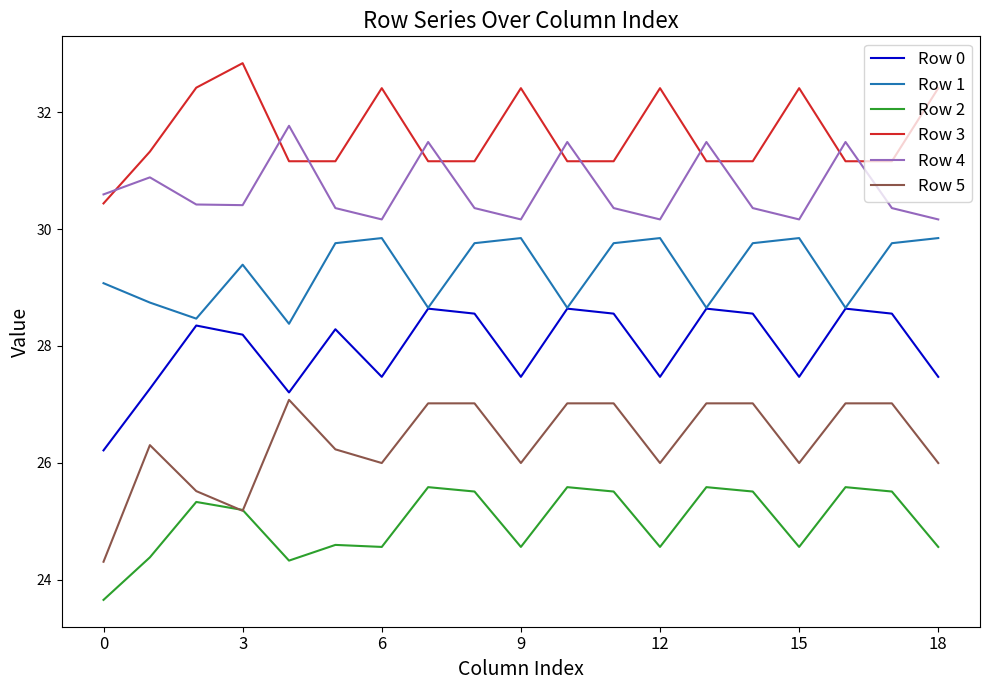

What is the sum of all Row 5 values?

500.7